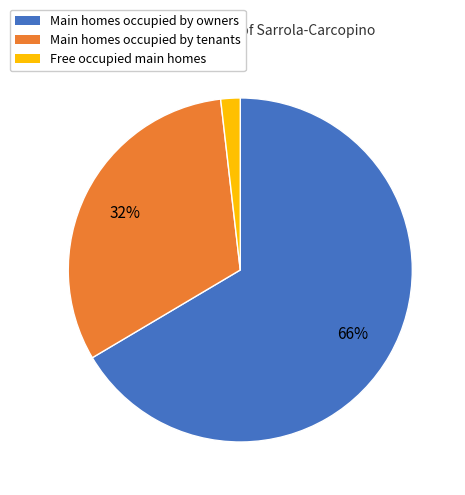

Count the number of slices in the pie.

3